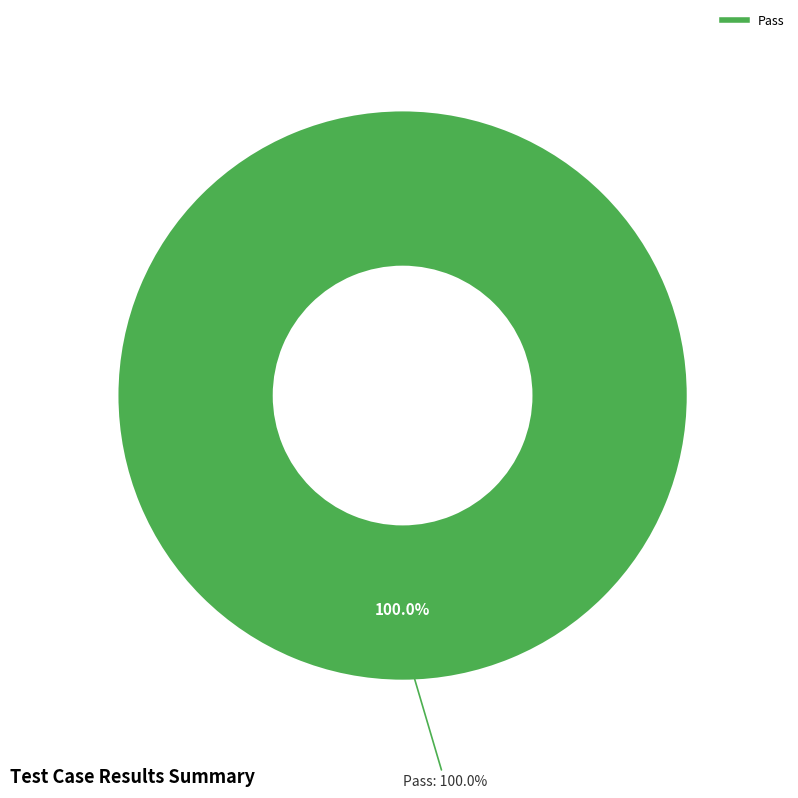

What is the largest slice in the pie chart?

Pass